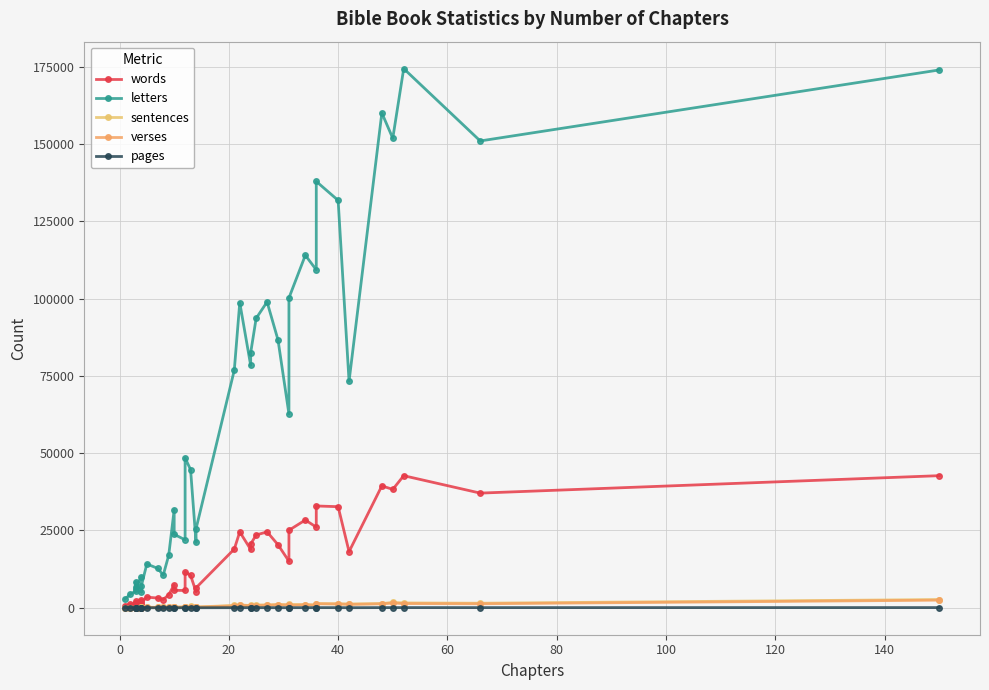

How many data points does each series have?

39